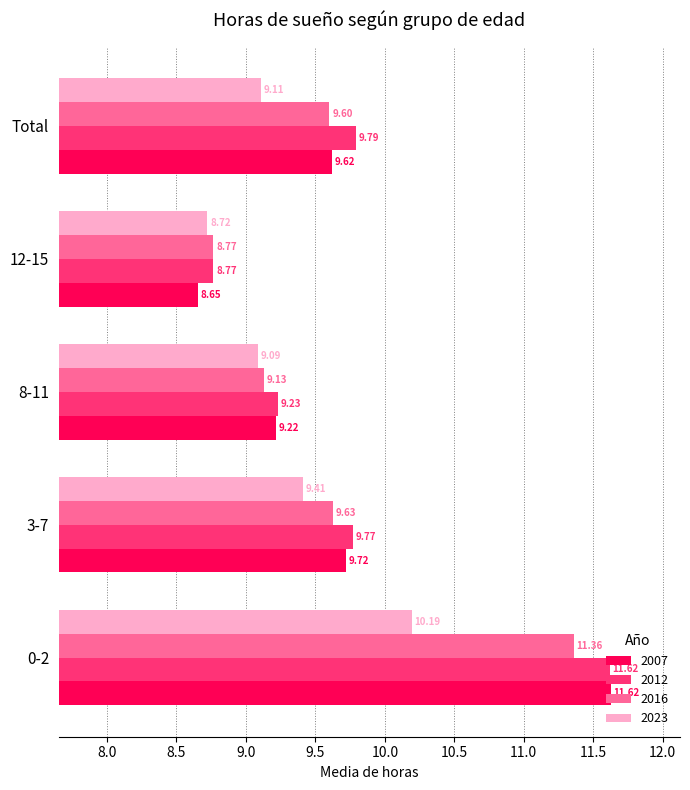

What is the difference between the highest and lowest values at Total?

0.7